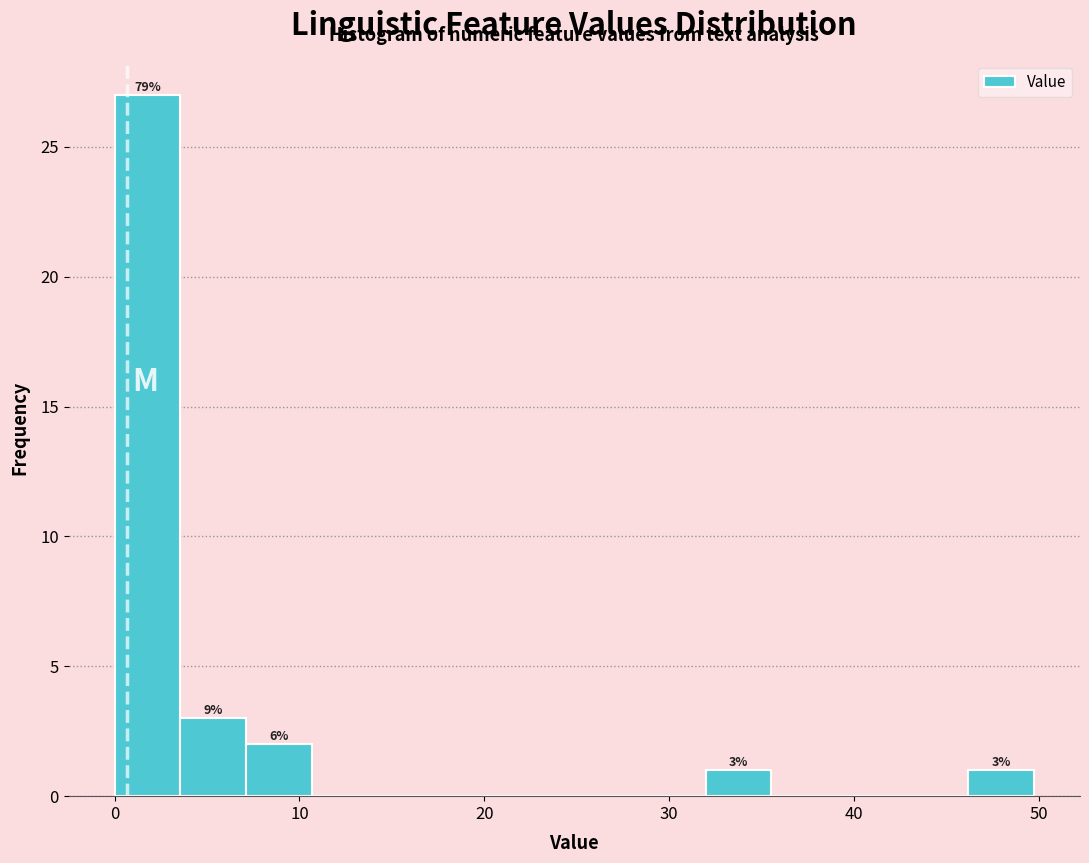

Read against the x-axis, roughly where is the centre of the tallest bar?

2